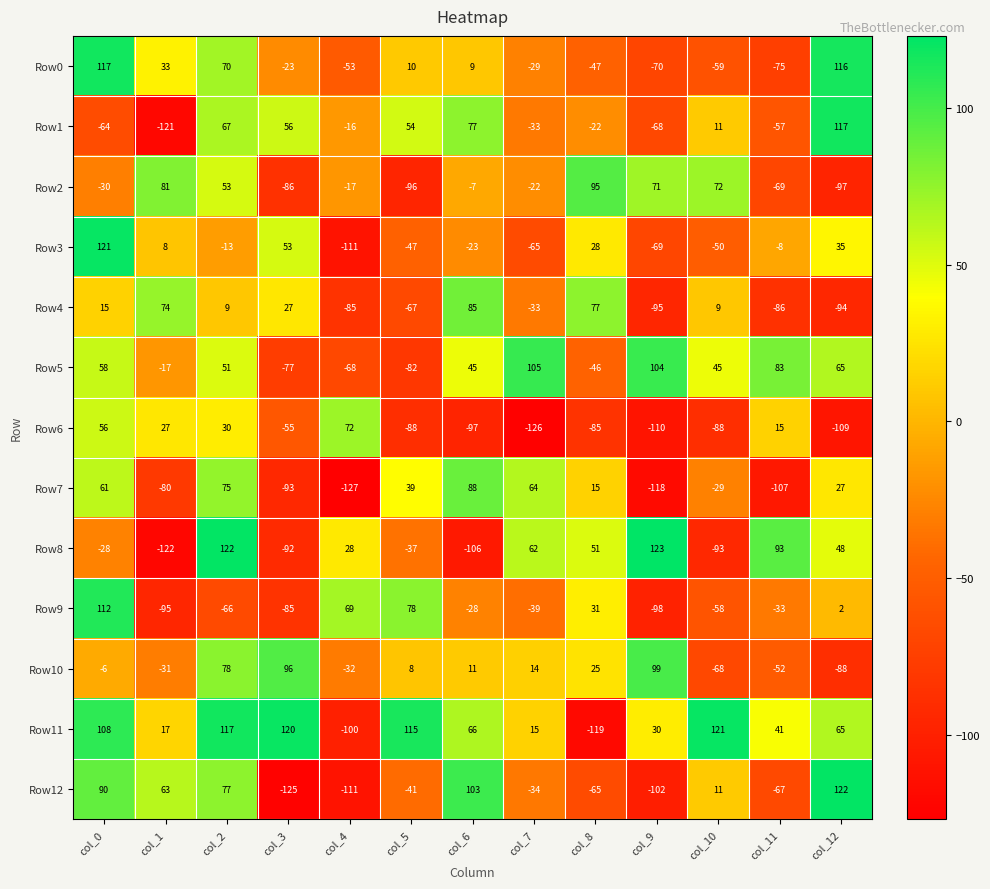

Rank the categories by Row7 value from lowest to highest.

col_4, col_9, col_11, col_3, col_1, col_10, col_8, col_12, col_5, col_0, col_7, col_2, col_6